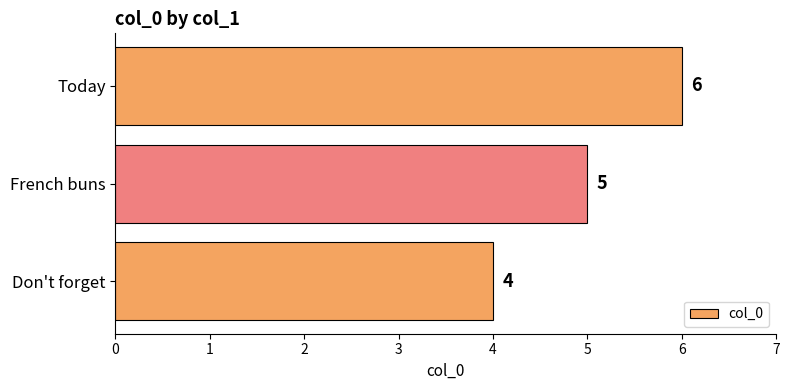

True or false: the data shows 9 at Today.

False